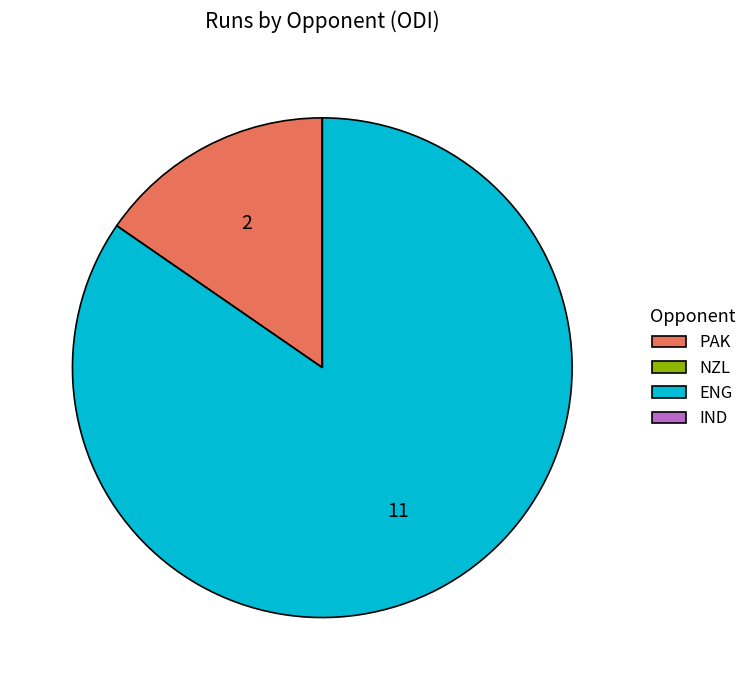

What is the largest slice in the pie chart?

ENG